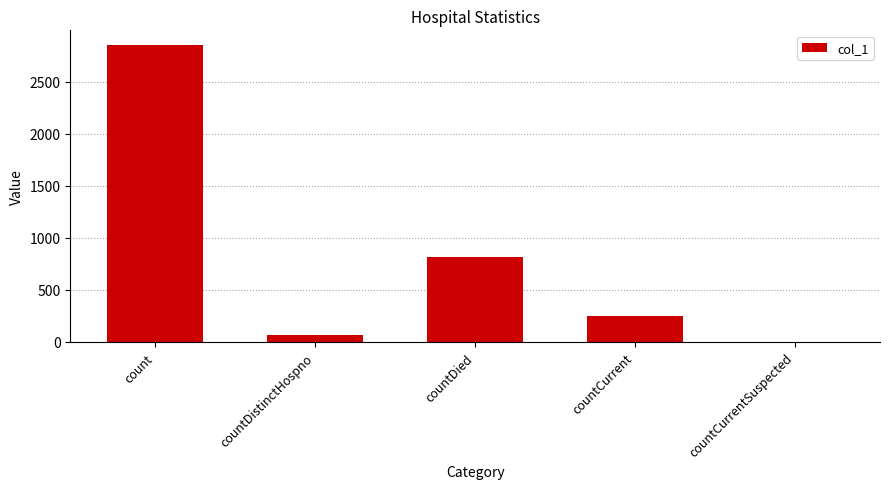

How many categories are shown in the chart?

5